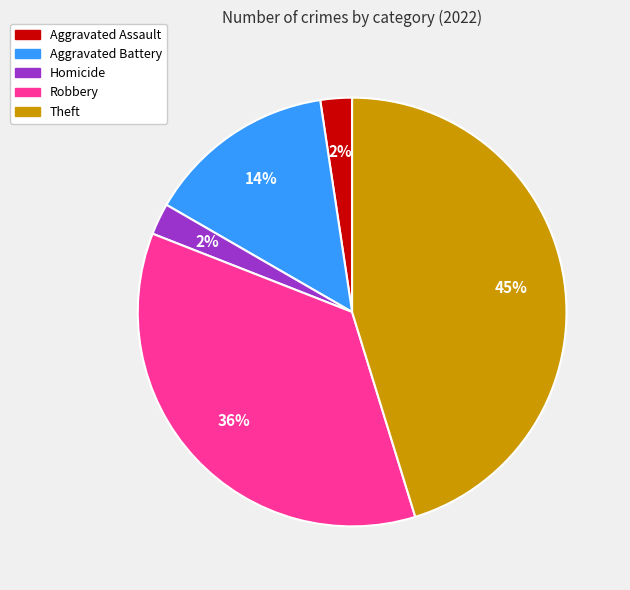

Is there any slice that represents more than half of the pie?

No